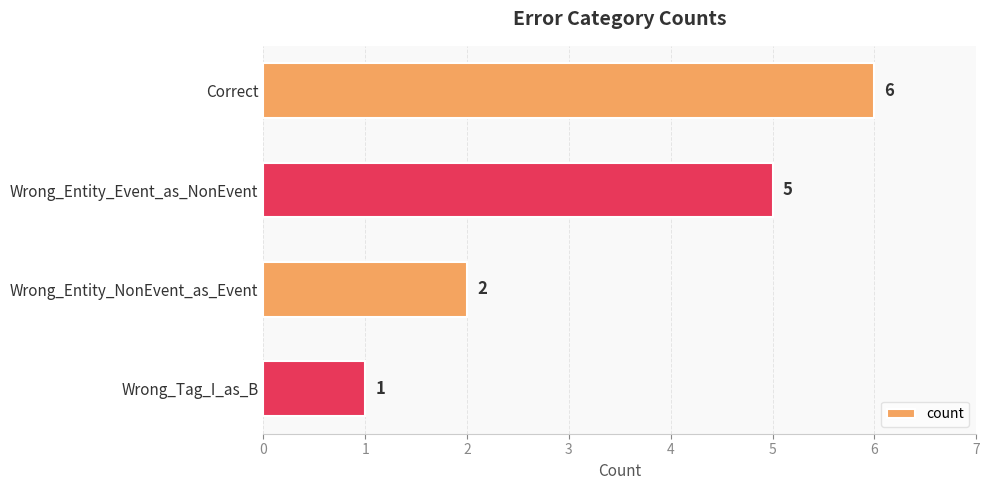

Are the bars grouped side by side (vs. stacked)?

No